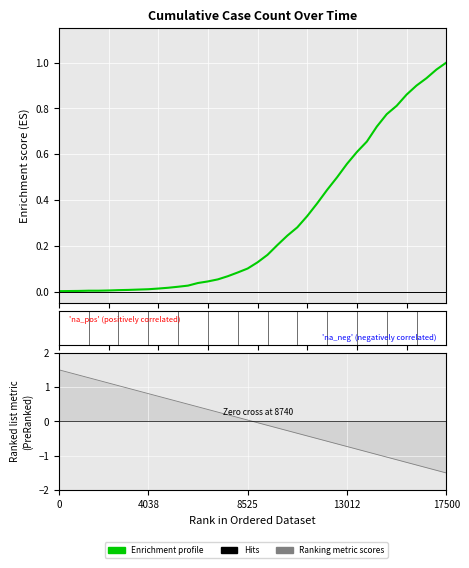

How many distinct data groups are displayed?

1